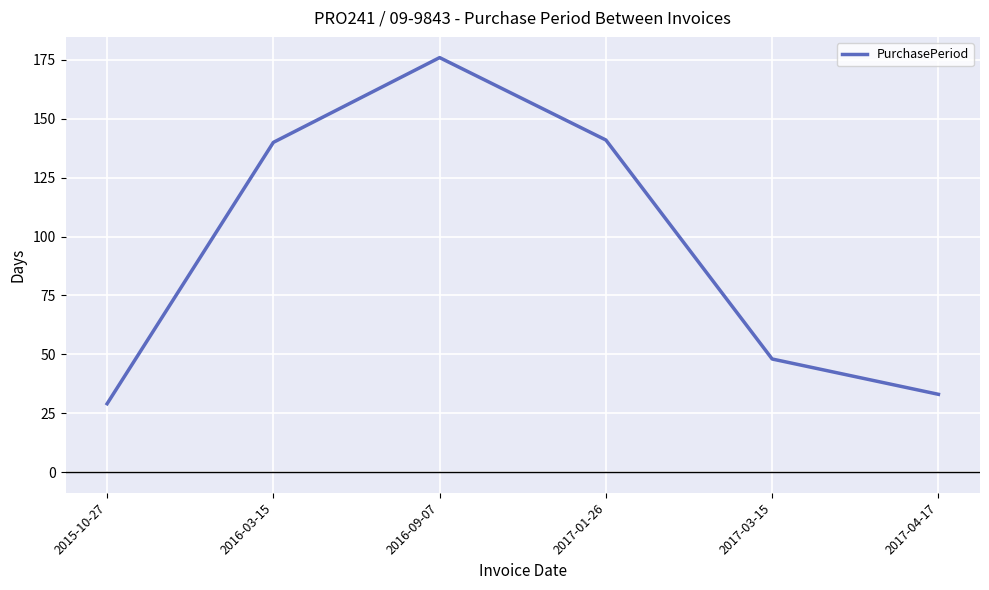

Reading left to right, list all the values displayed in this chart.

29	140	176	141	48	33